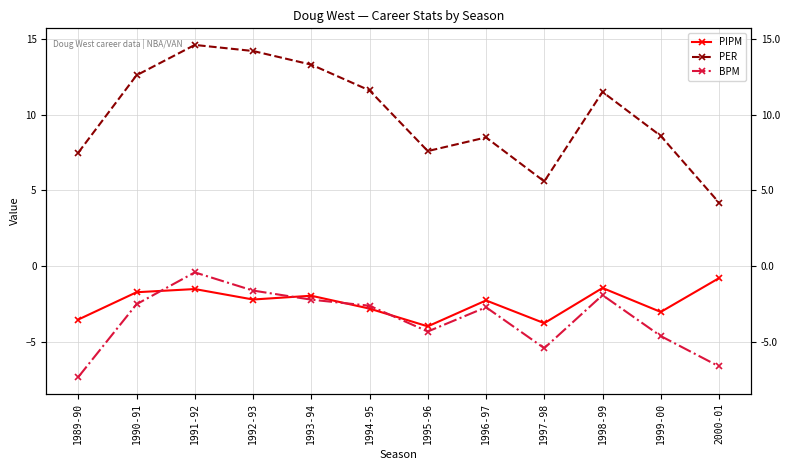

How many categories are shown in the chart?

12